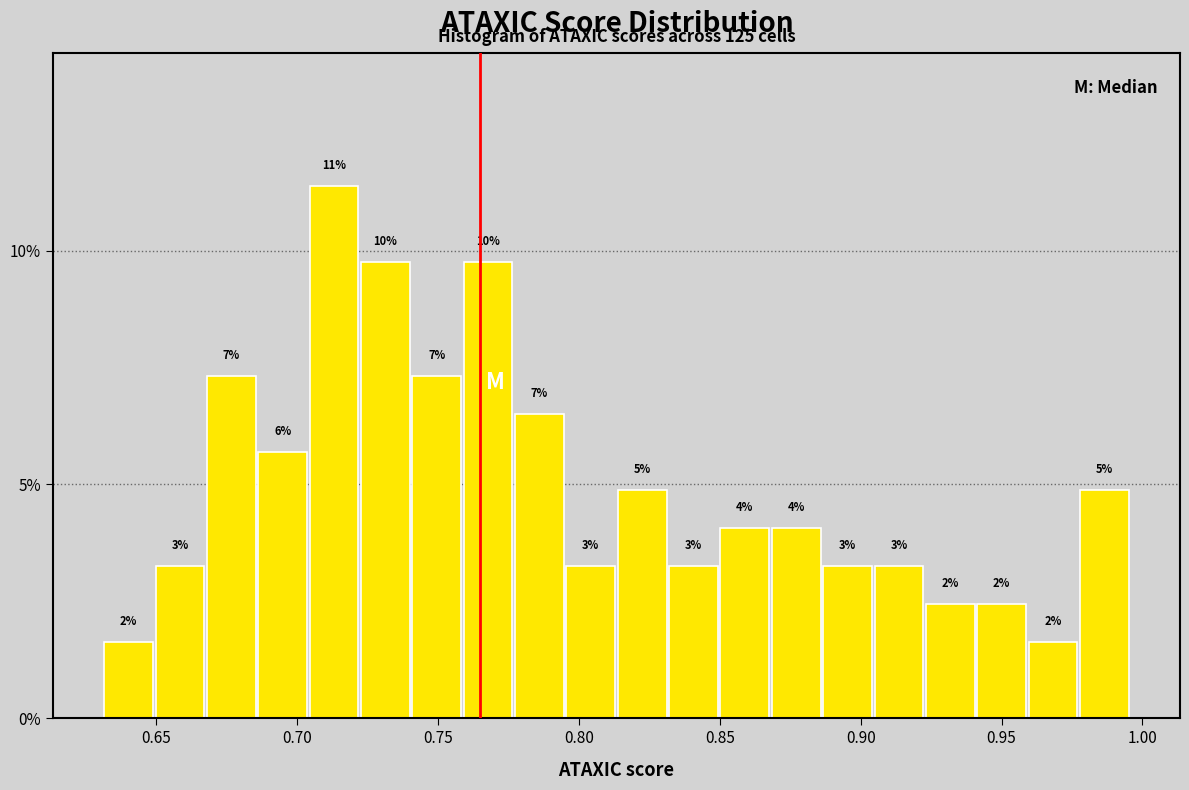

Around what value on the x-axis is the tallest bar? Give the approximate position of its centre, as read against the axis.

0.715